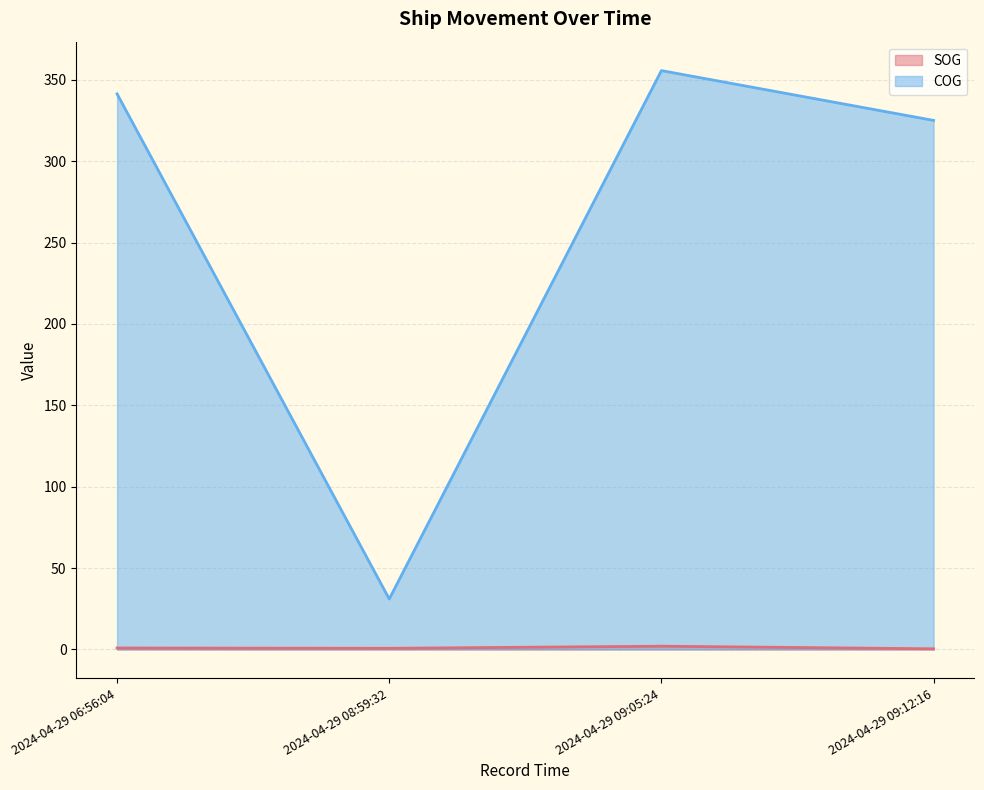

What is the label of the 3rd point from the right?

2024-04-29 08:59:32